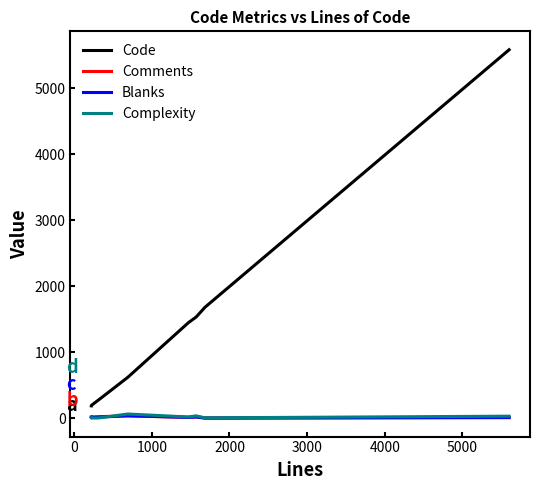

Which series has the largest range (max minus min)?

Code